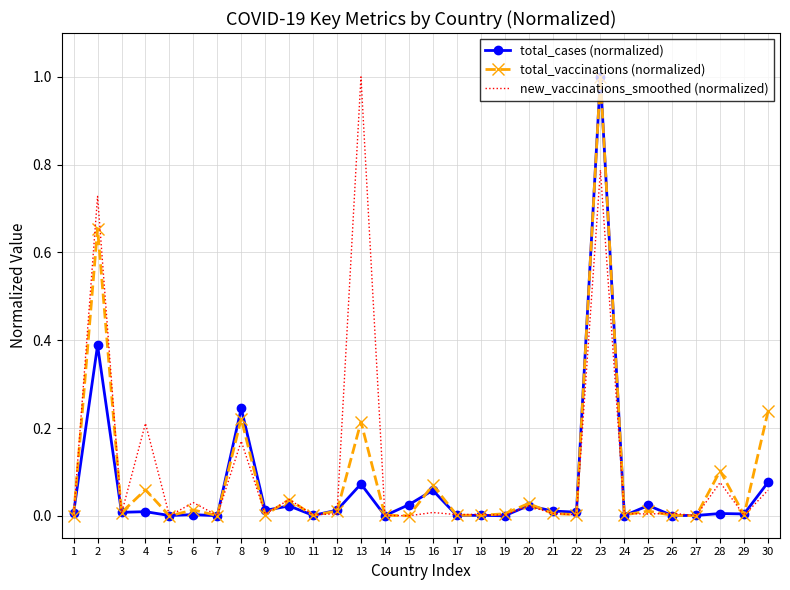

True or false: new_vaccinations_smoothed (normalized) and total_vaccinations (normalized) intersect in this chart.

True